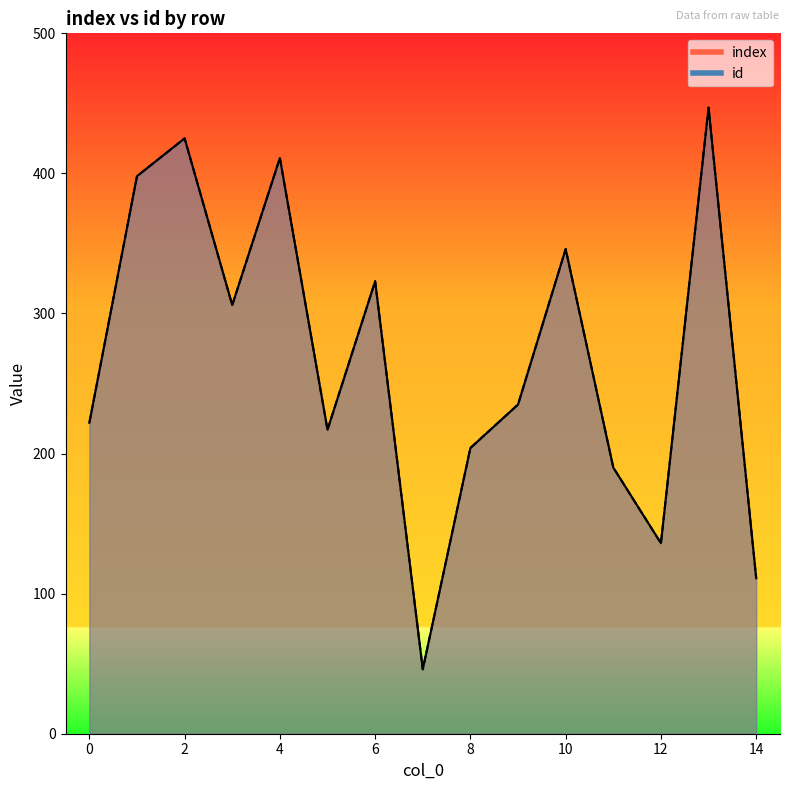

What is the value of the id point at the 4th from the left?

306